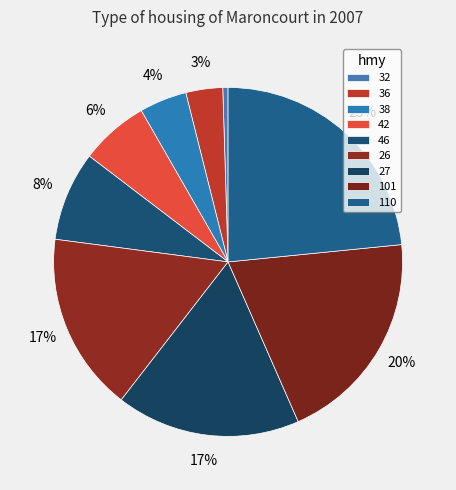

To the nearest percent, what portion does 26 represent?

17%